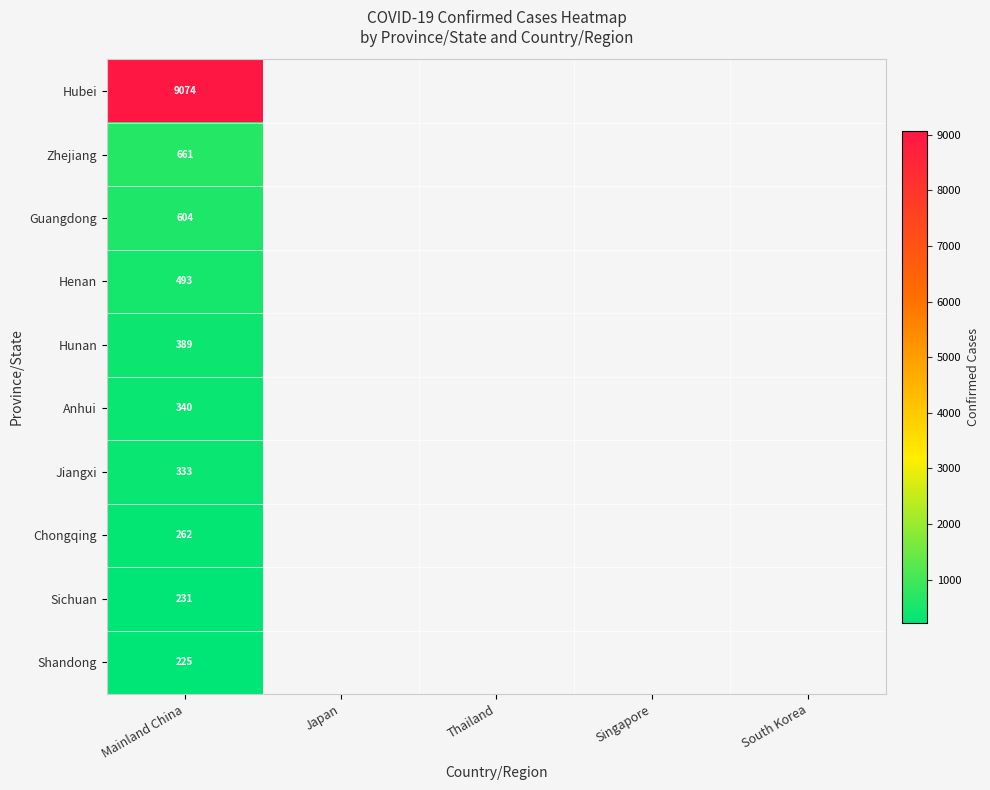

What is the maximum value shown in the chart?

9074.0